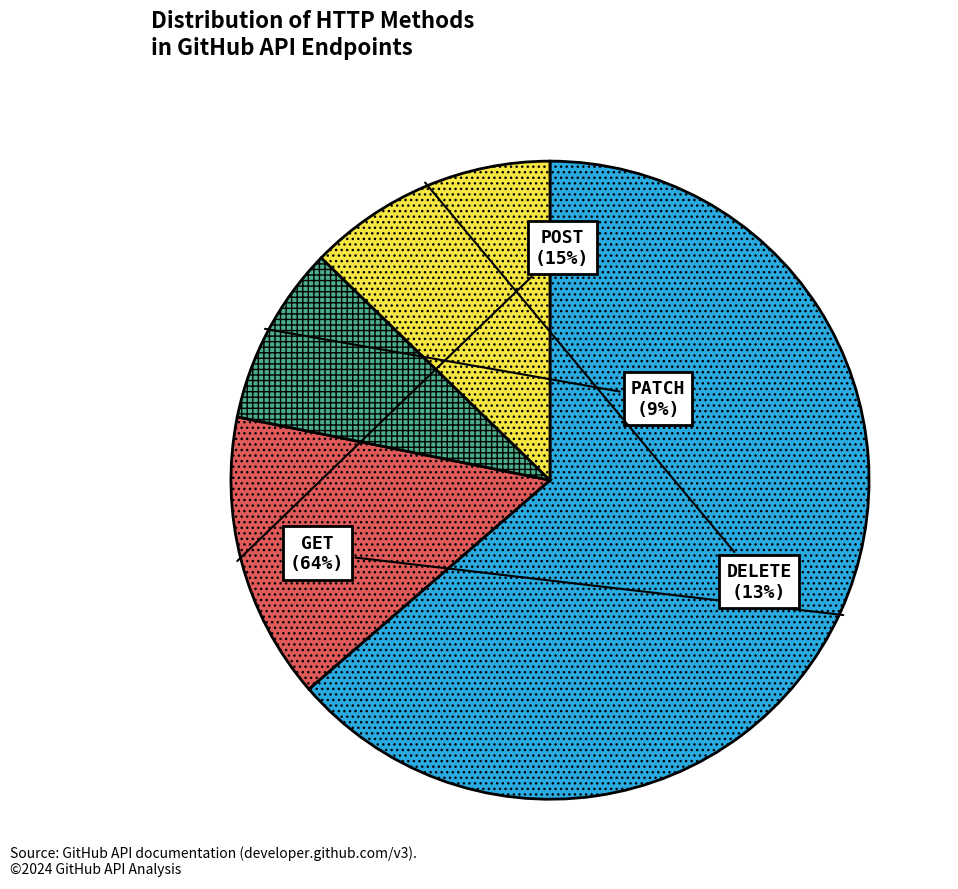

Between DELETE and POST, which is larger?

POST